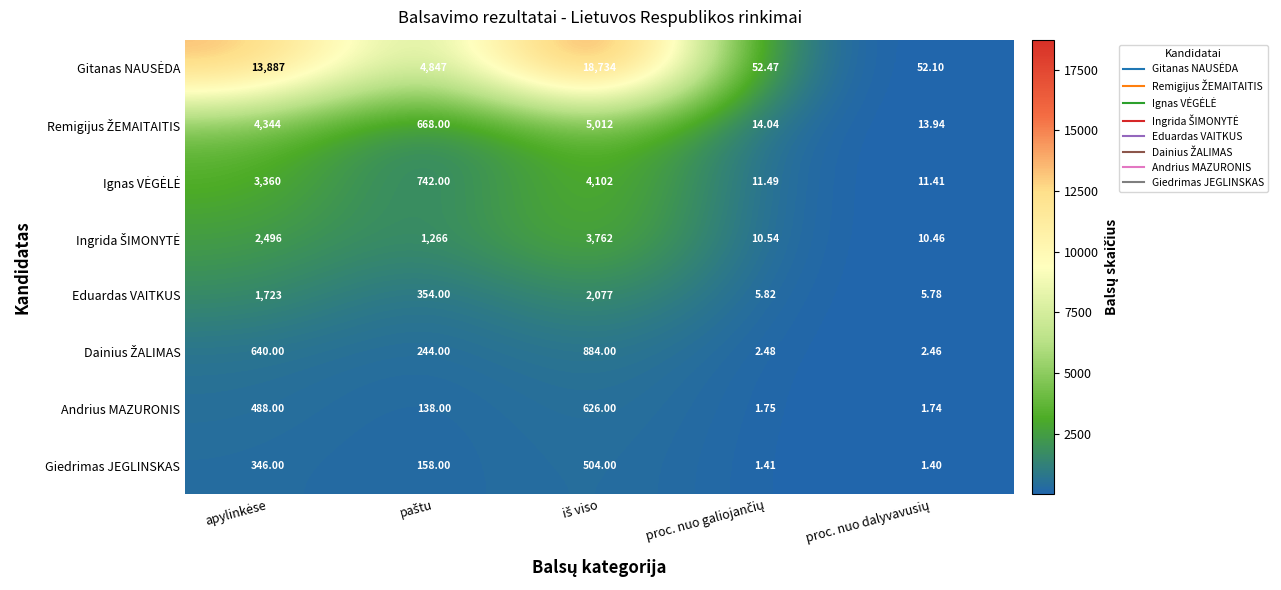

Between proc. nuo galiojančių and iš viso, which is larger?

iš viso